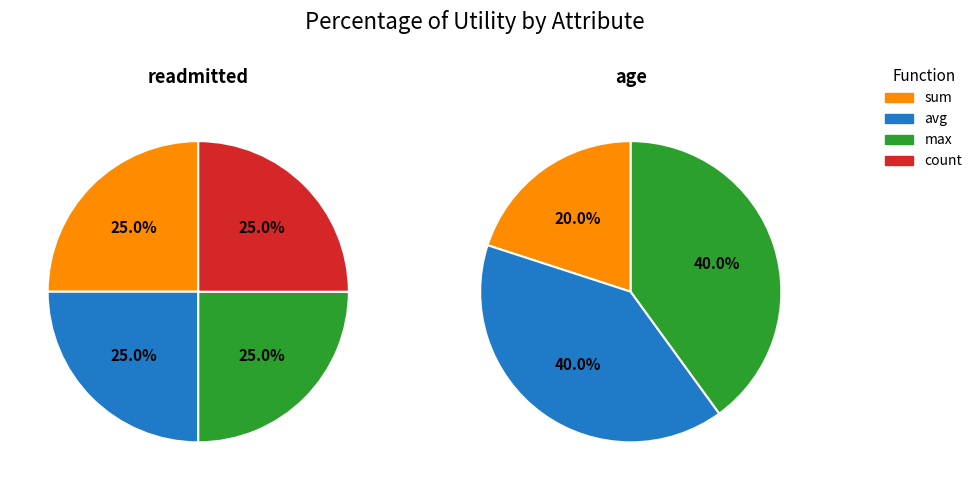

To the nearest percent, what portion does max represent?

25%